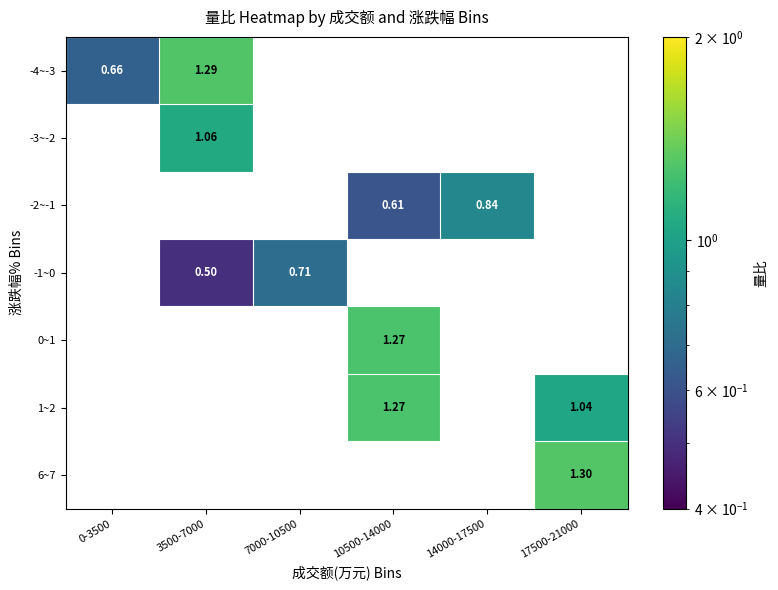

Is the value of -4~-3 at 3500-7000 greater than the value of 1~2 at 10500-14000?

Yes